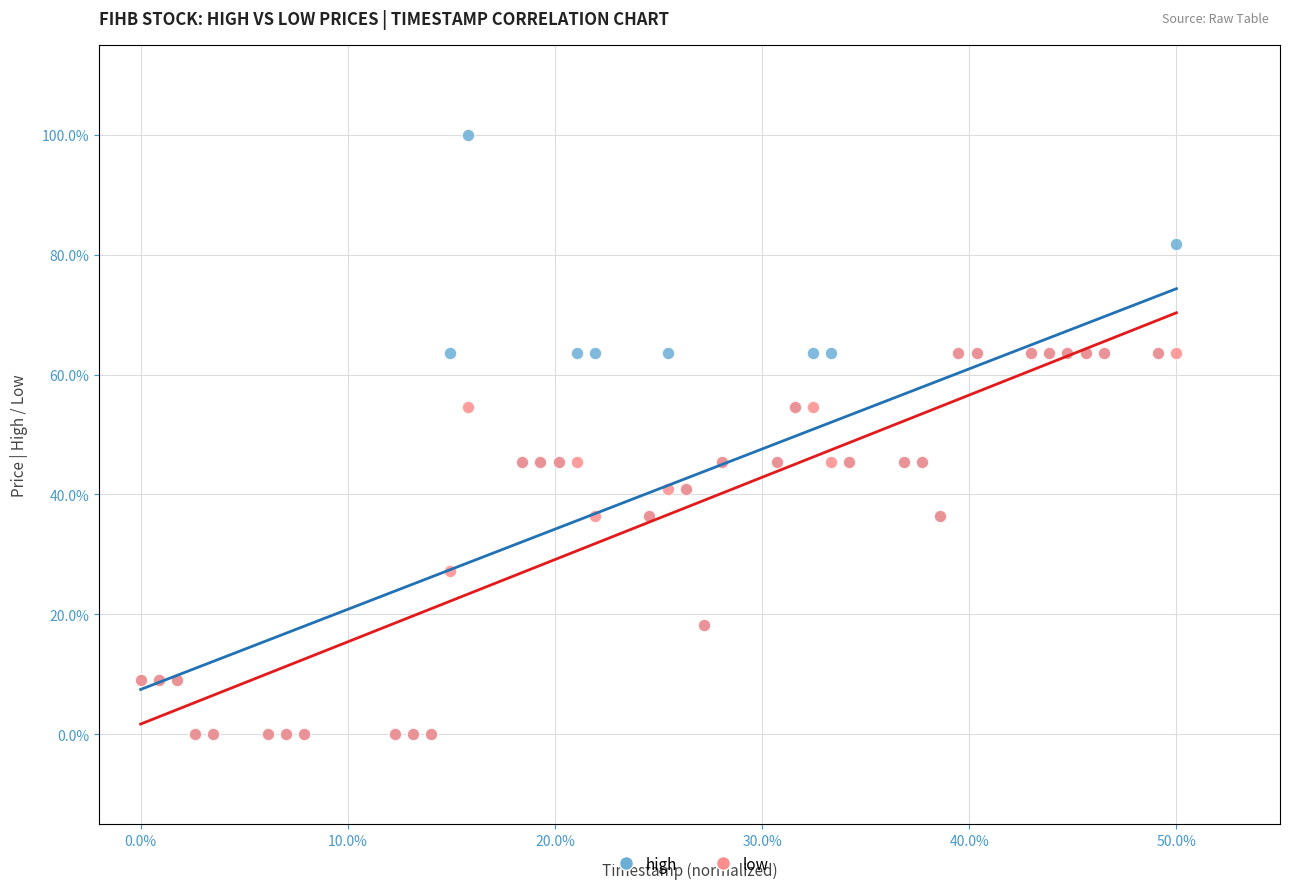

What are all the series names shown in the legend?

high, low